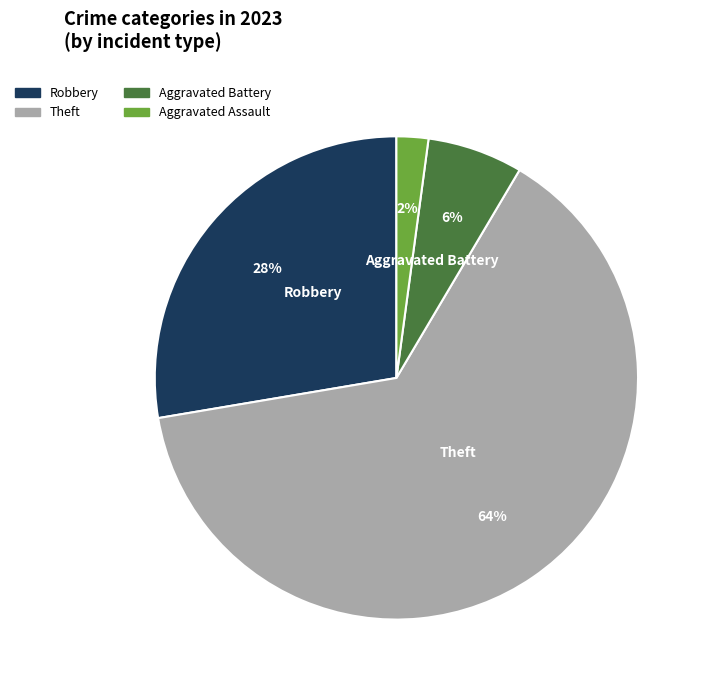

Count the number of slices in the pie.

4